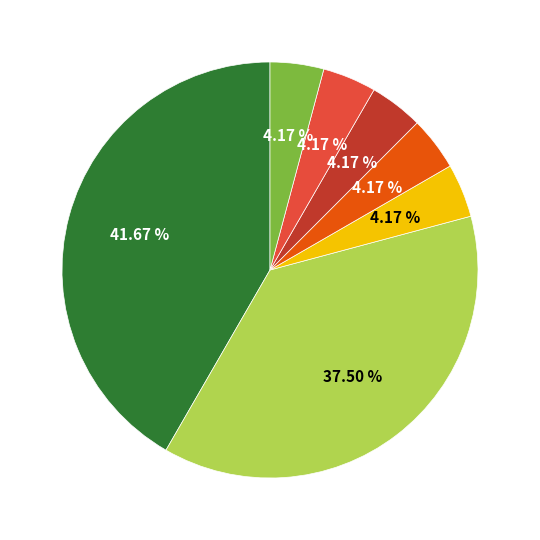

How many slices are in this pie chart?

7